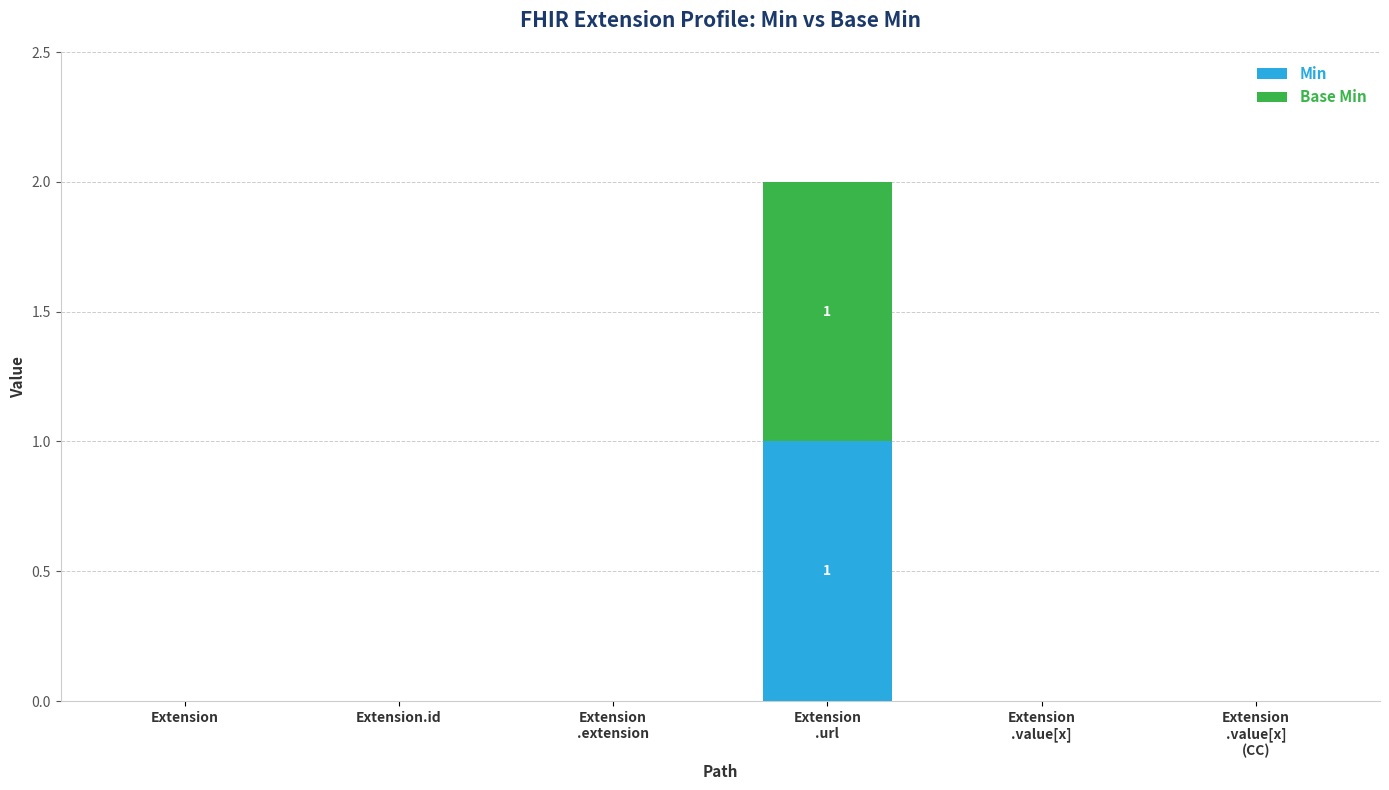

Are the bars grouped side by side (vs. stacked)?

No